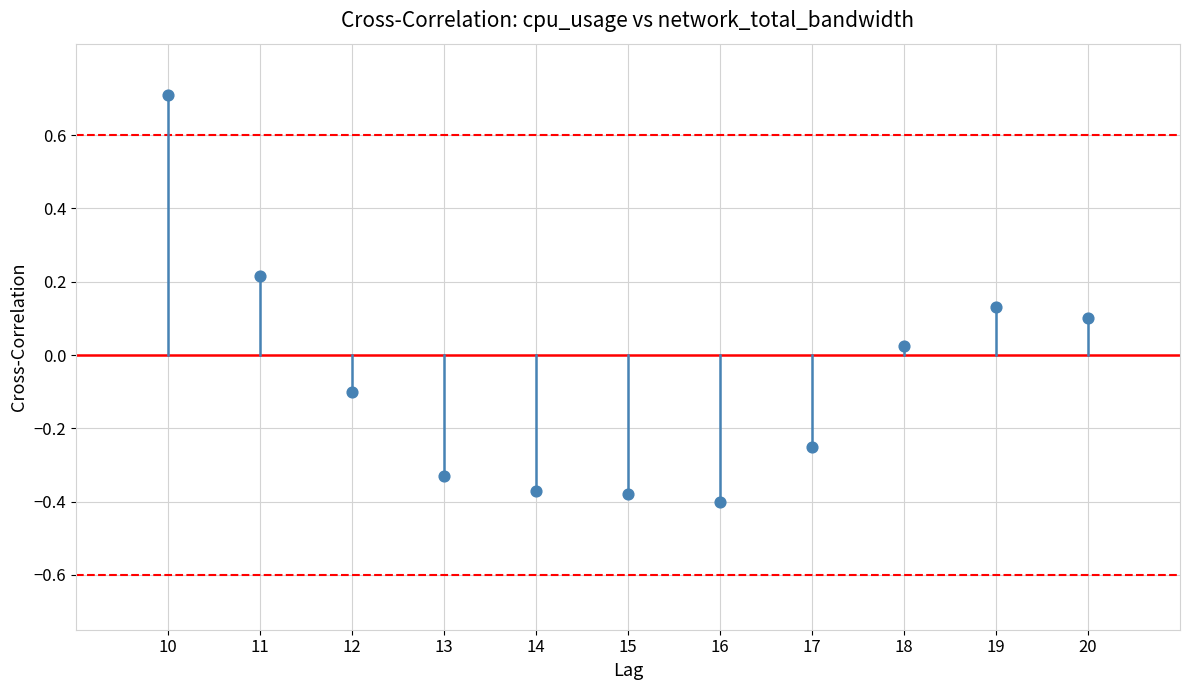

What is the average X value?

15.0